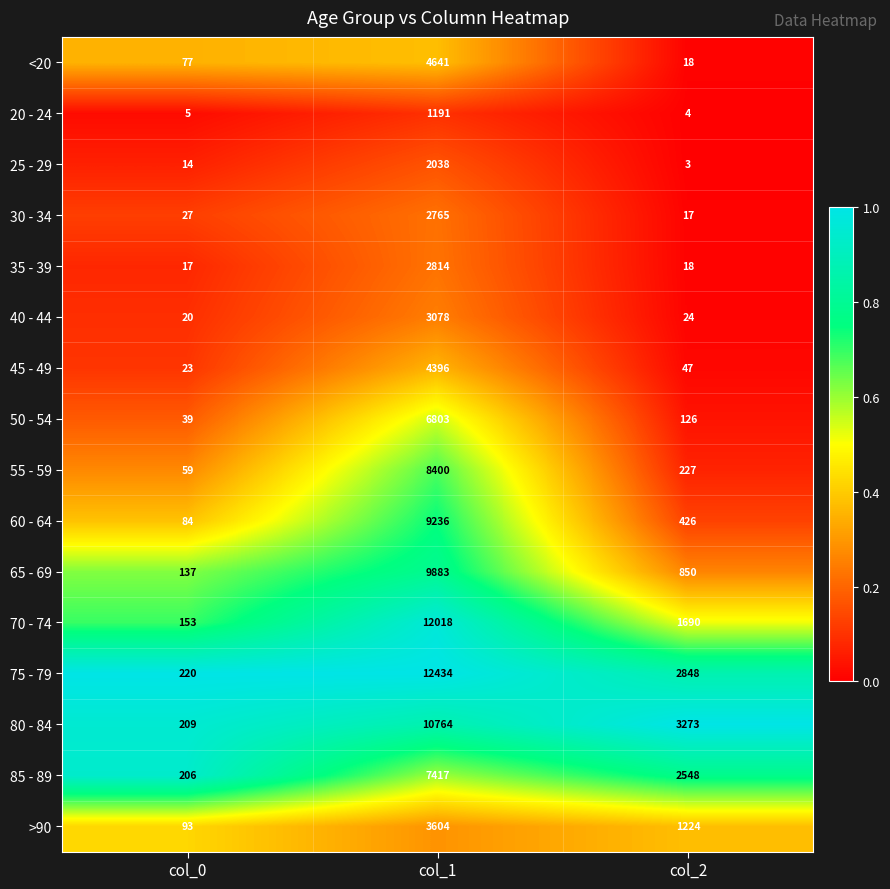

What is the sum of the <20 values at col_1 and col_0?

4718